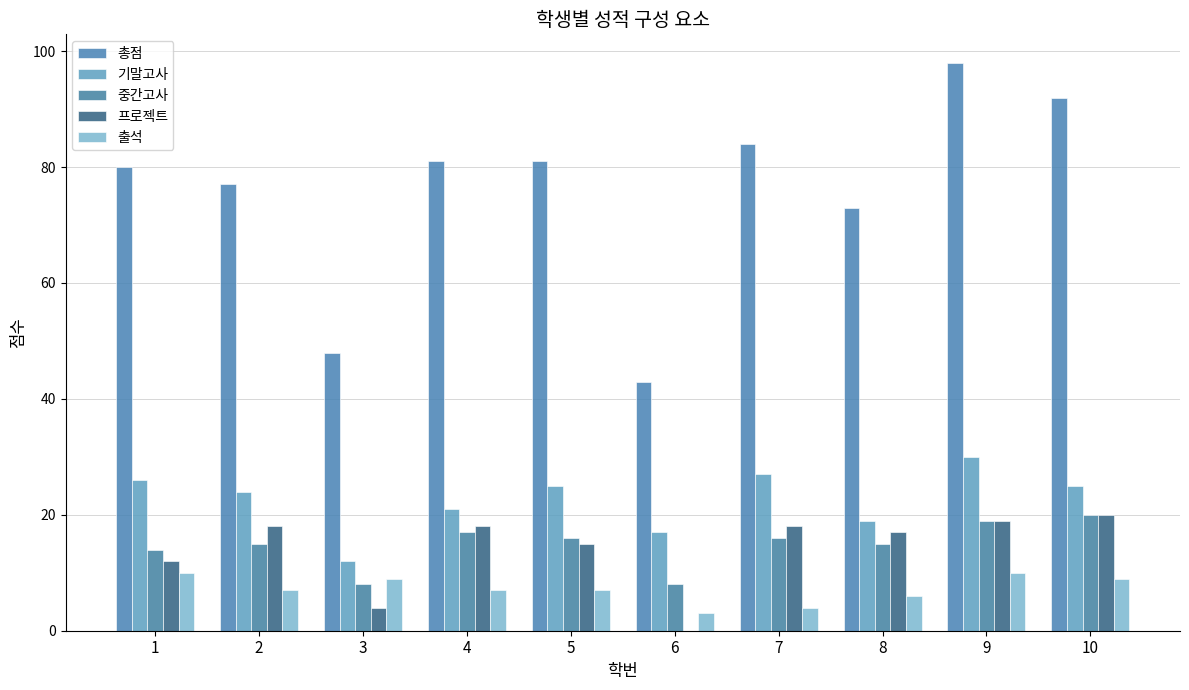

What are all the series names shown in the legend?

총점, 기말고사, 중간고사, 프로젝트, 출석